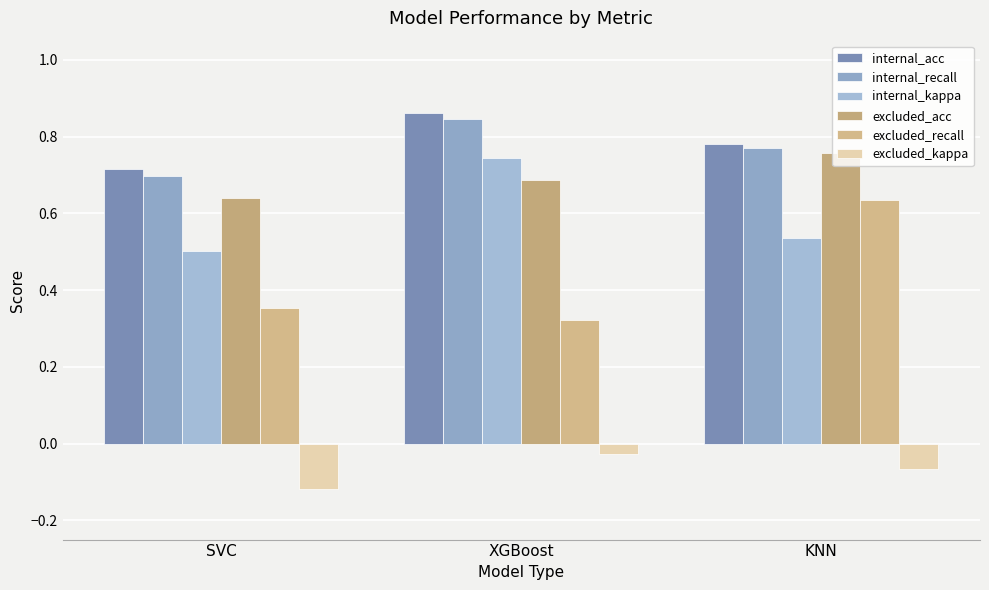

What is the difference between the highest and lowest values at KNN?

0.8